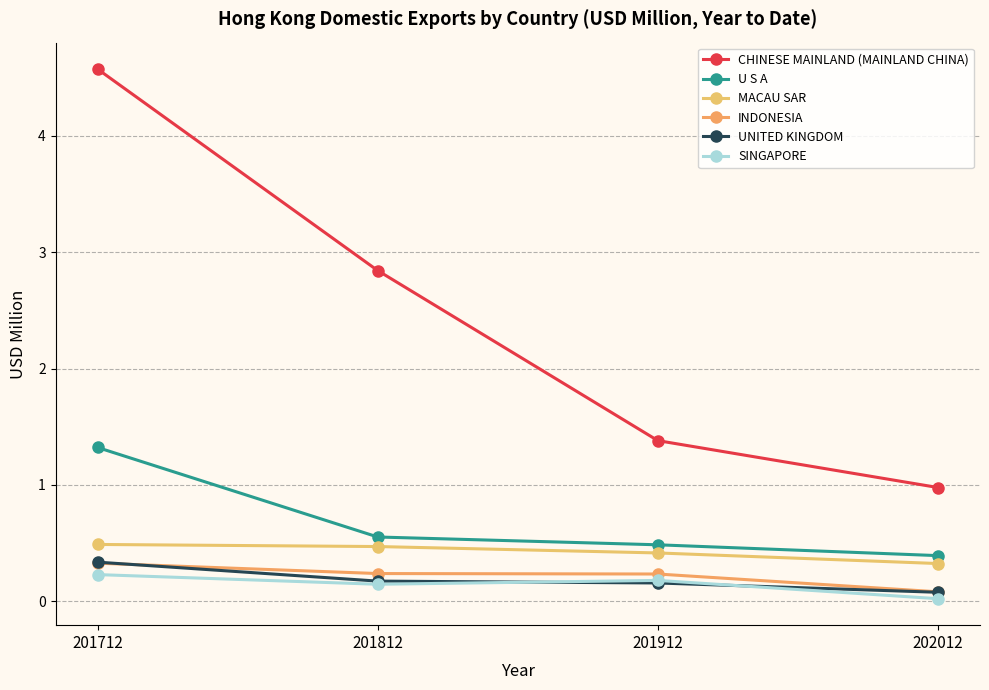

What is the highest value of the MACAU SAR series?

0.5